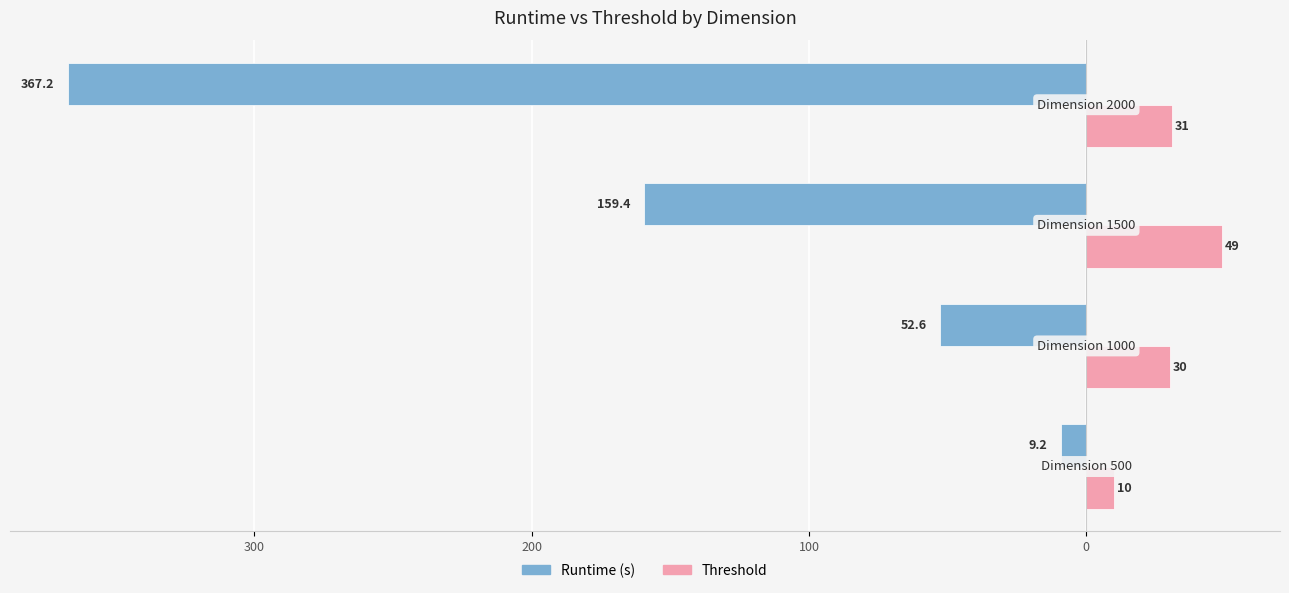

What are all the series names shown in the legend?

Runtime (s), Threshold